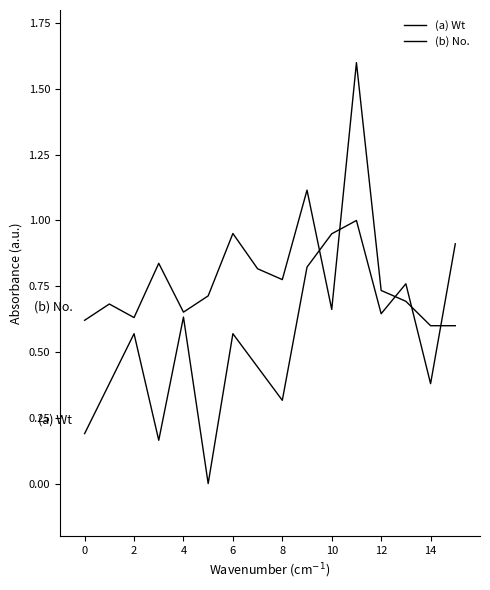

How many lines are shown in the chart?

2